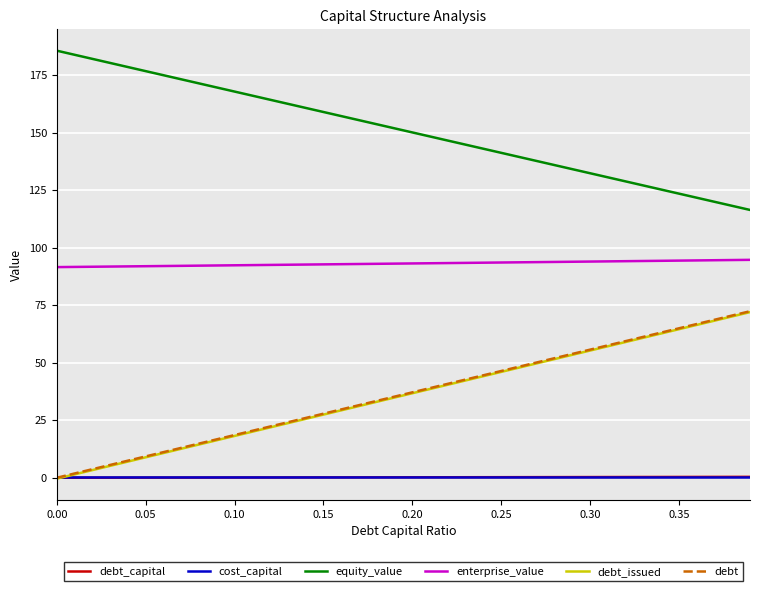

What is the highest value of the enterprise_value series?

94.7